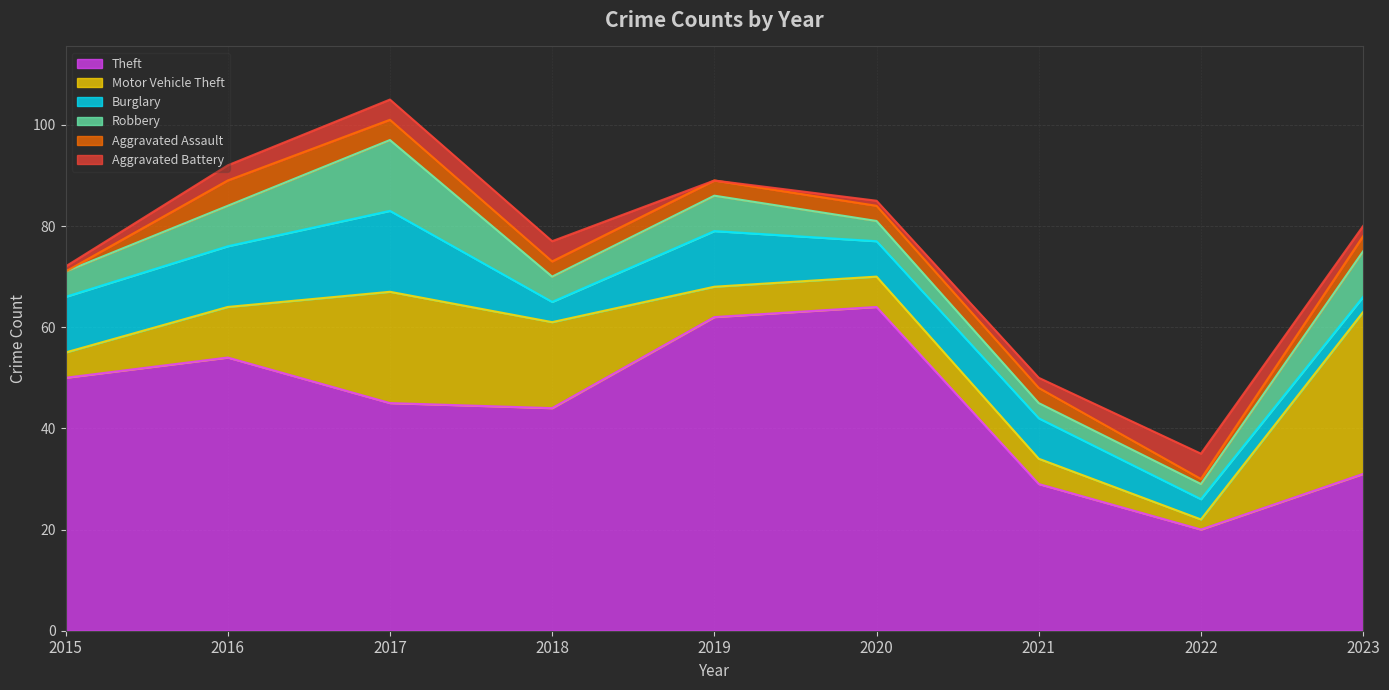

True or false: Burglary and Theft intersect in this chart.

False